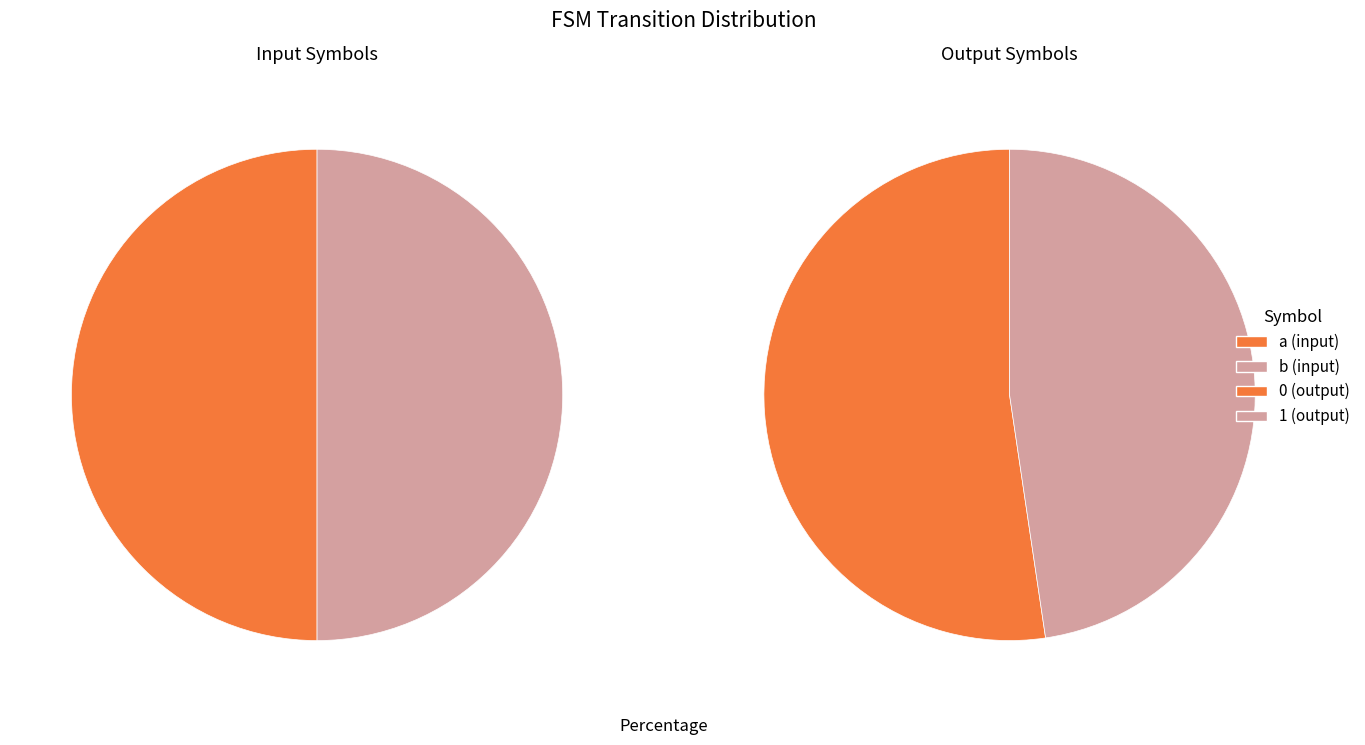

To the nearest percent, what portion does b represent?

50%